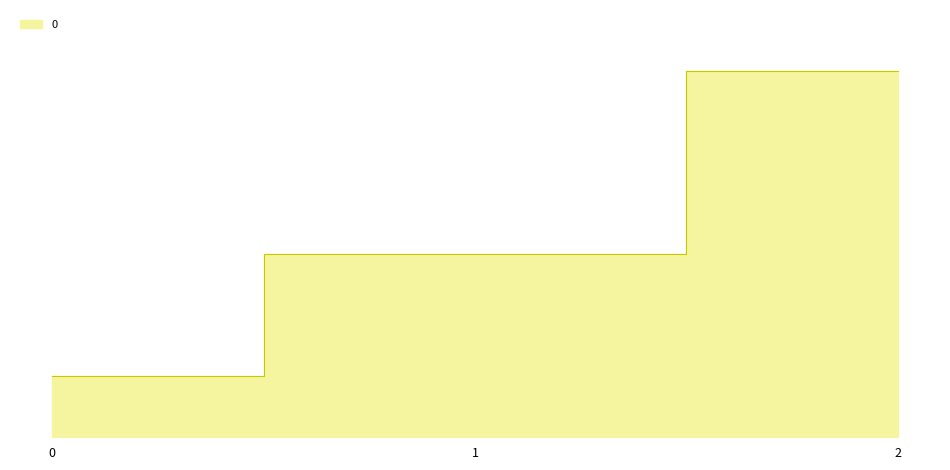

What is the sum of all values?

2000